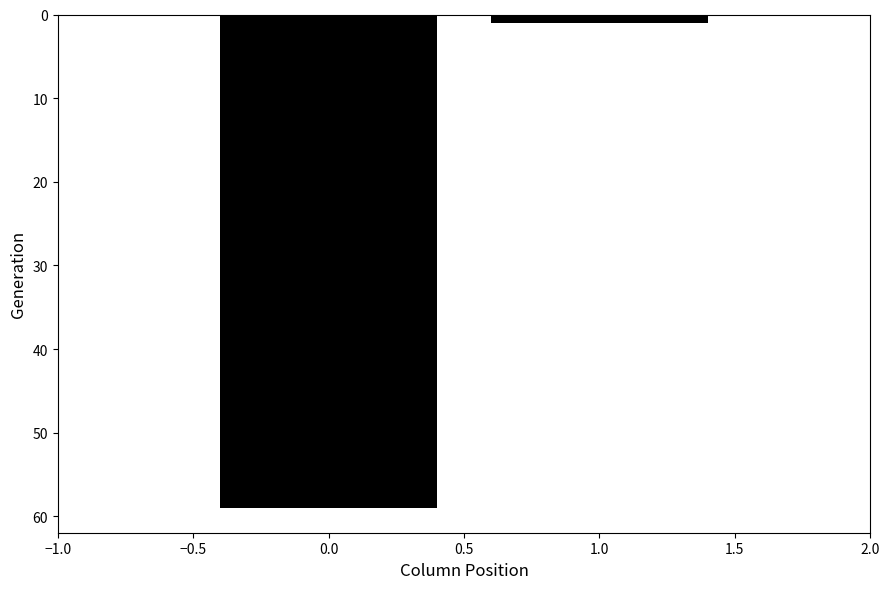

Reading right to left, transcribe all the data shown in this chart.

1.0=1	0.0=59